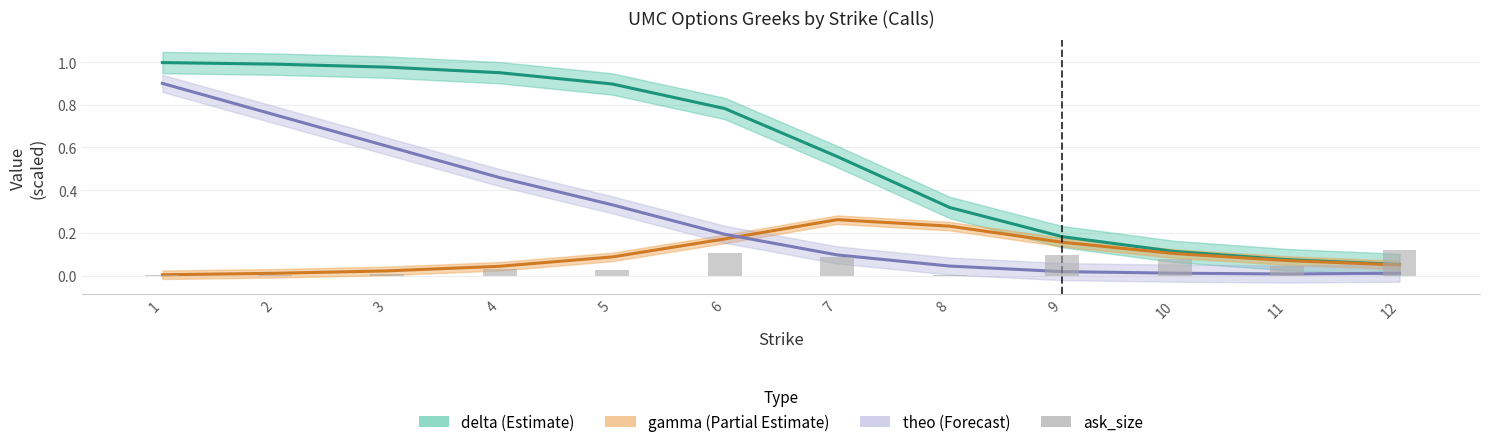

How many bars are there in total?

12